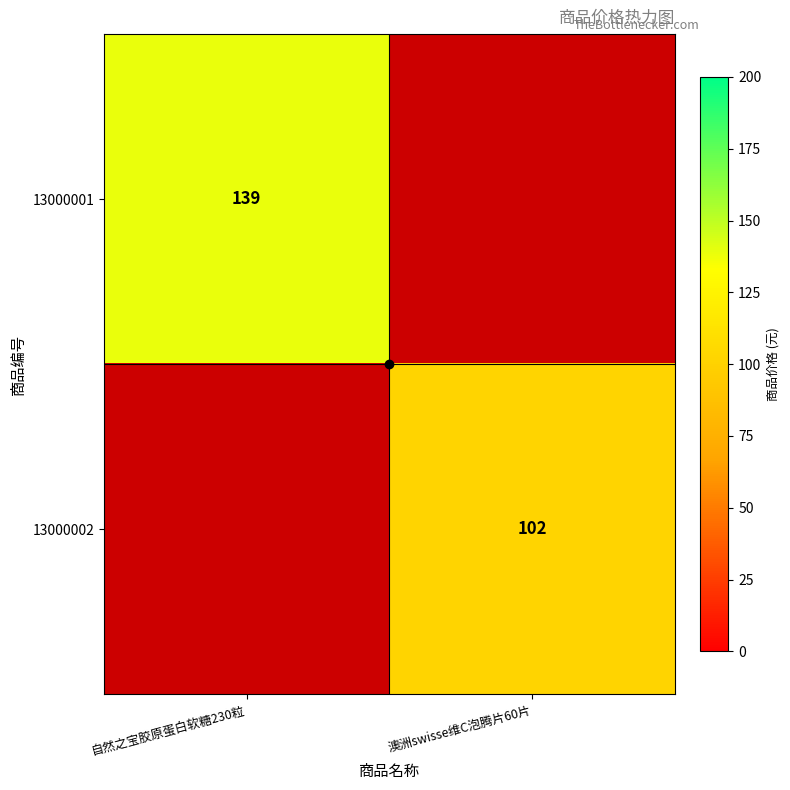

At which category is the sum across all series the highest?

自然之宝胶原蛋白软糖230粒